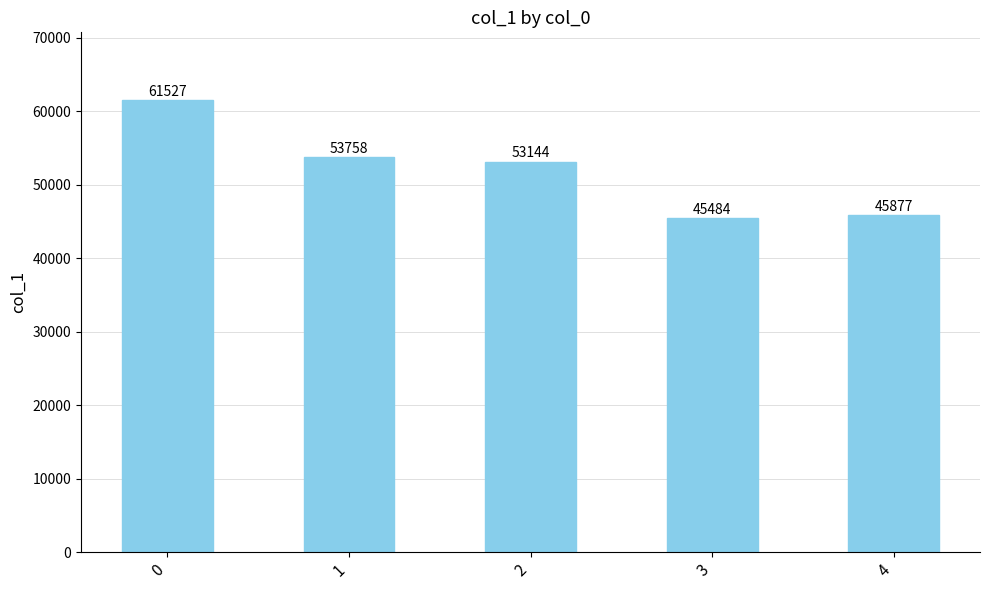

How many values are below 53144?

2